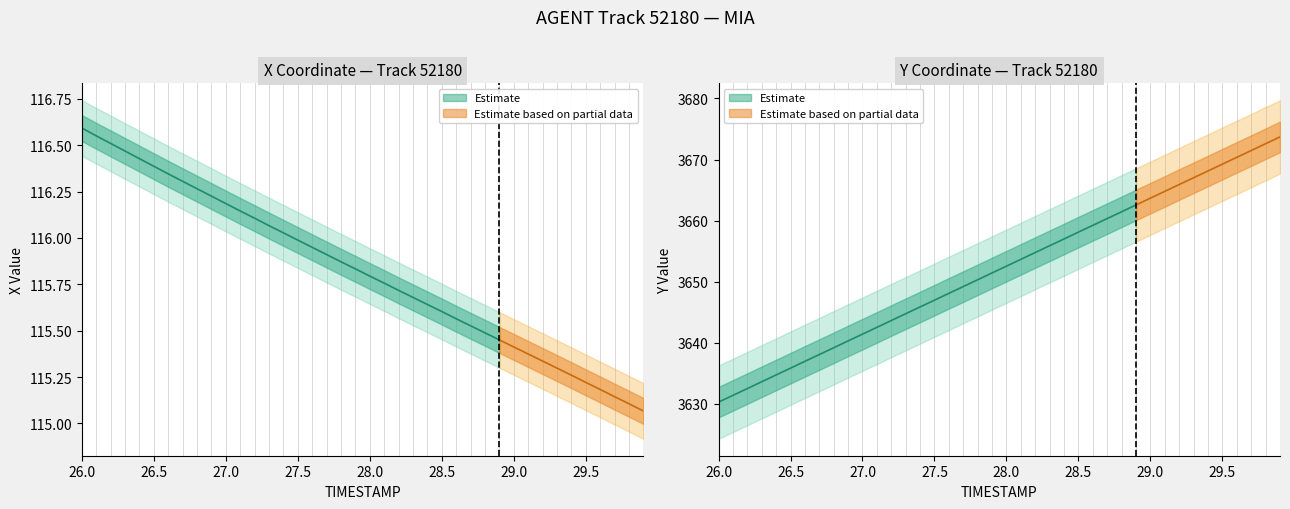

Reading left to right, extract all data points from this chart.

X: 116.6	116.5	116.5	116.5	116.4	116.4	116.3	116.3	116.3	116.2	116.2	116.1	116.1	116.1	116.0	116.0	115.9	115.9	115.9	115.8	115.8	115.8	115.7	115.7	115.6	115.6	115.6	115.5	115.5	115.5	115.4	115.4	115.3	115.3	115.3	115.2	115.2	115.1	115.1	115.1
Y: 3630.3	3631.4	3632.5	3633.6	3634.7	3635.8	3637.0	3638.1	3639.2	3640.3	3641.4	3642.5	3643.7	3644.8	3645.9	3647.0	3648.1	3649.2	3650.3	3651.4	3652.6	3653.7	3654.8	3655.9	3657.0	3658.1	3659.2	3660.3	3661.4	3662.6	3663.7	3664.8	3665.9	3667.0	3668.1	3669.2	3670.4	3671.5	3672.6	3673.7